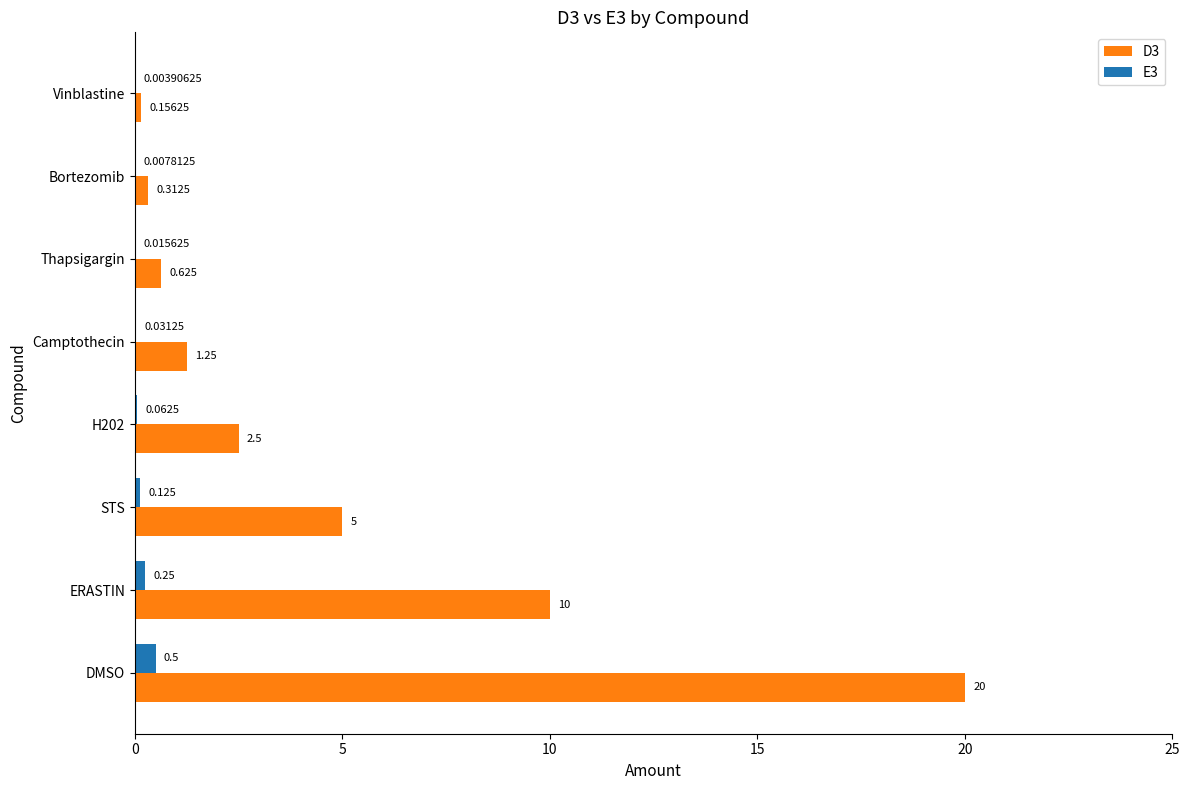

At which label does E3 reach its peak?

DMSO